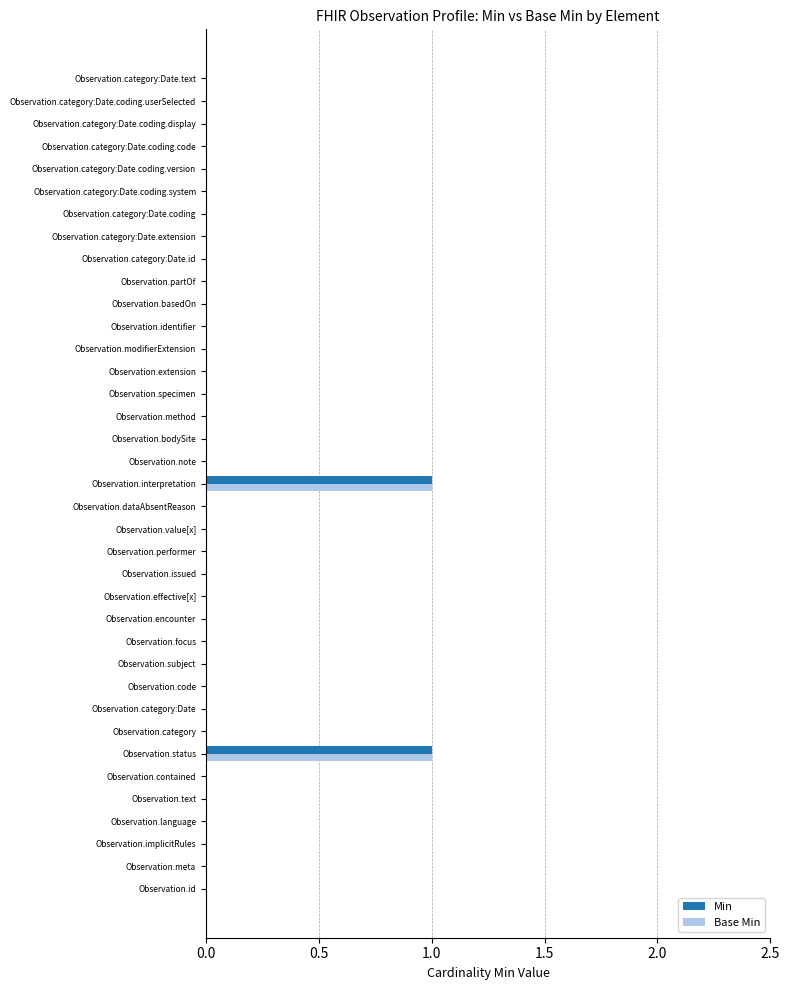

What are all the series names shown in the legend?

Min, Base Min